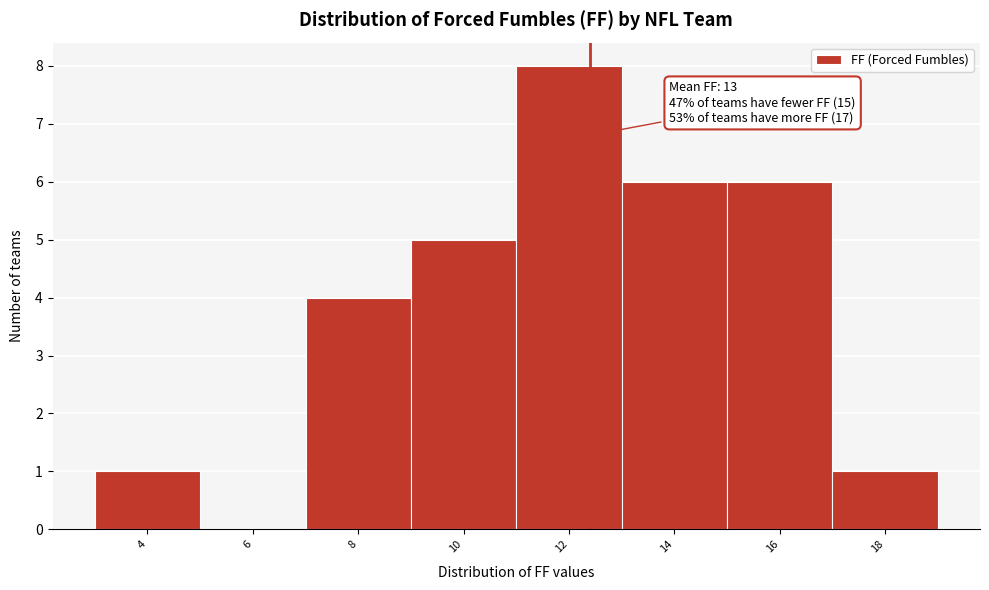

Reading left to right, what are all the values shown in this chart?

4=1	6=0	8=4	10=5	12=8	14=6	16=6	18=1